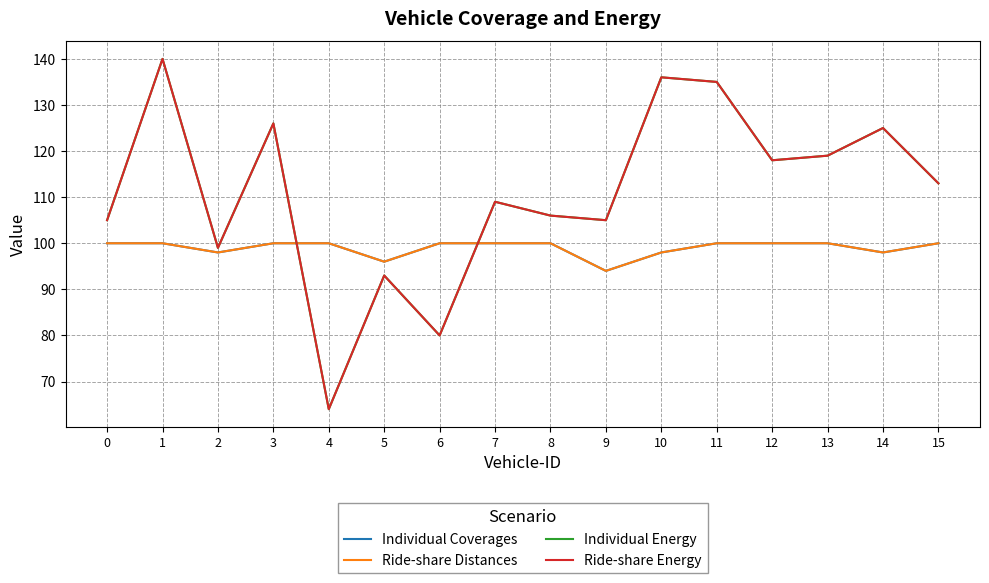

At which category is the sum across all series the highest?

1